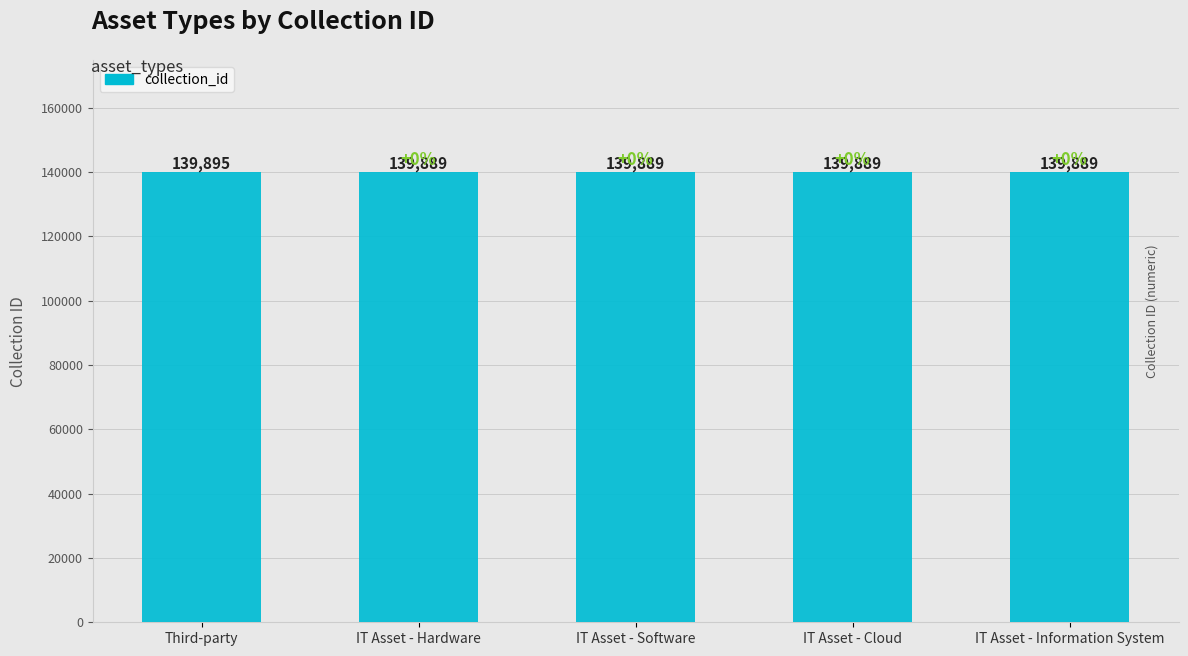

Reading right to left, transcribe all the data shown in this chart.

IT Asset - Information System=139889	IT Asset - Cloud=139889	IT Asset - Software=139889	IT Asset - Hardware=139889	Third-party=139895